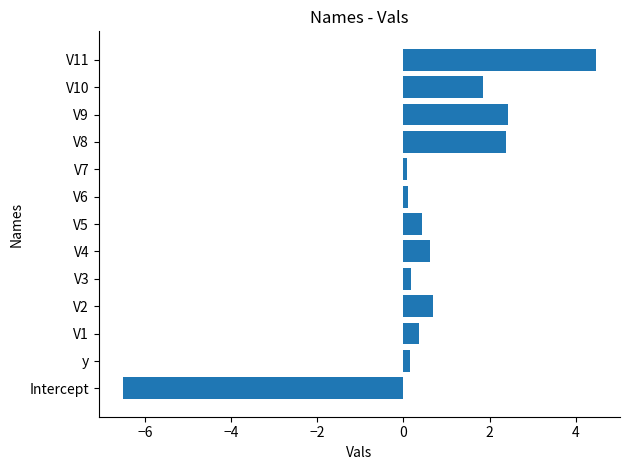

What is the approximate value at V10?

1.8